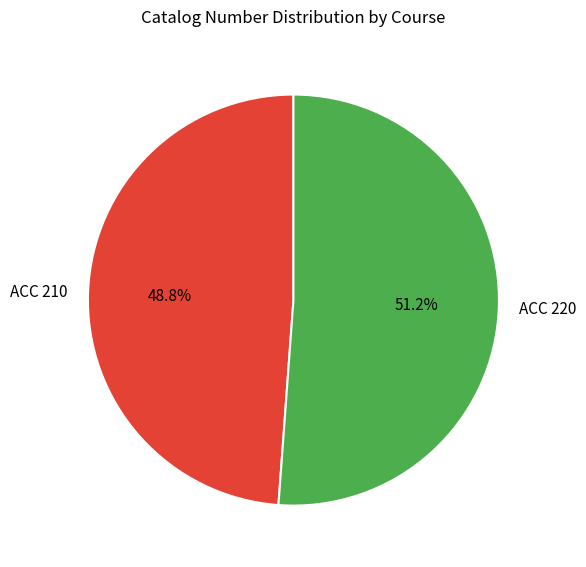

Is there a majority slice in this chart?

Yes